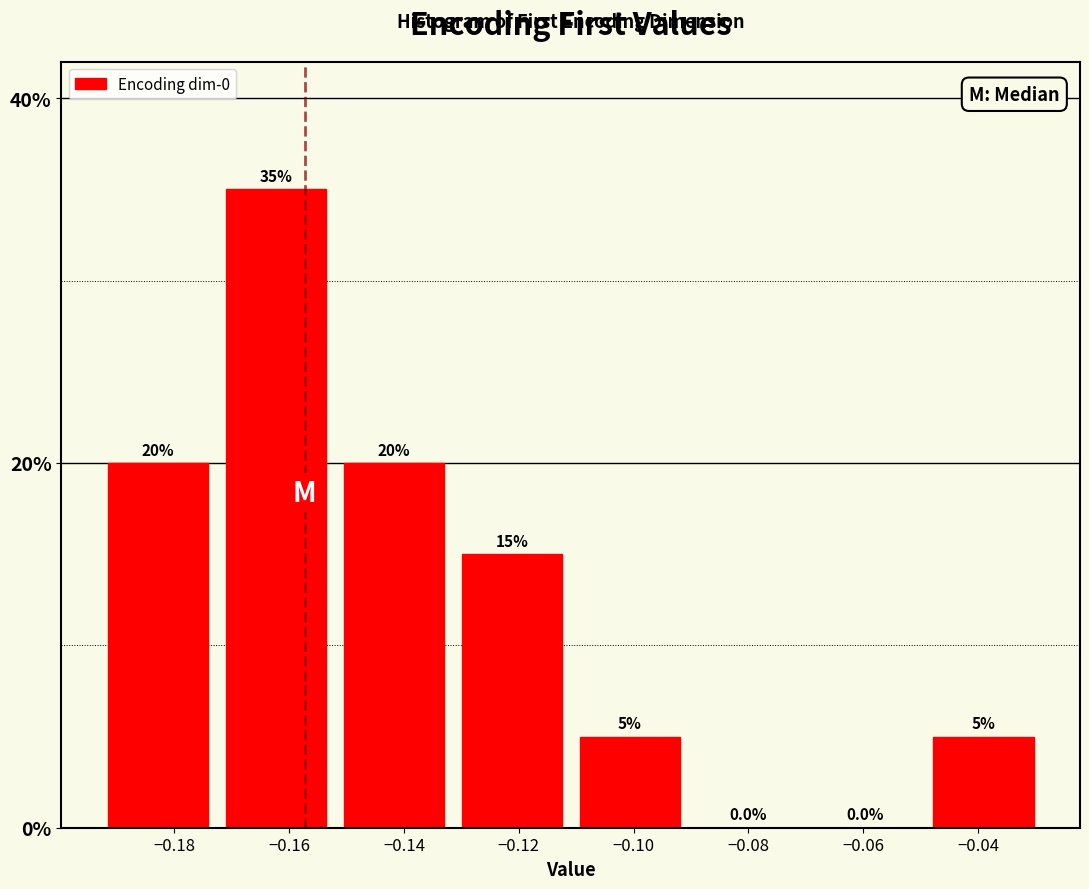

Which range on the x-axis has the tallest bar?

-0.172 to -0.152